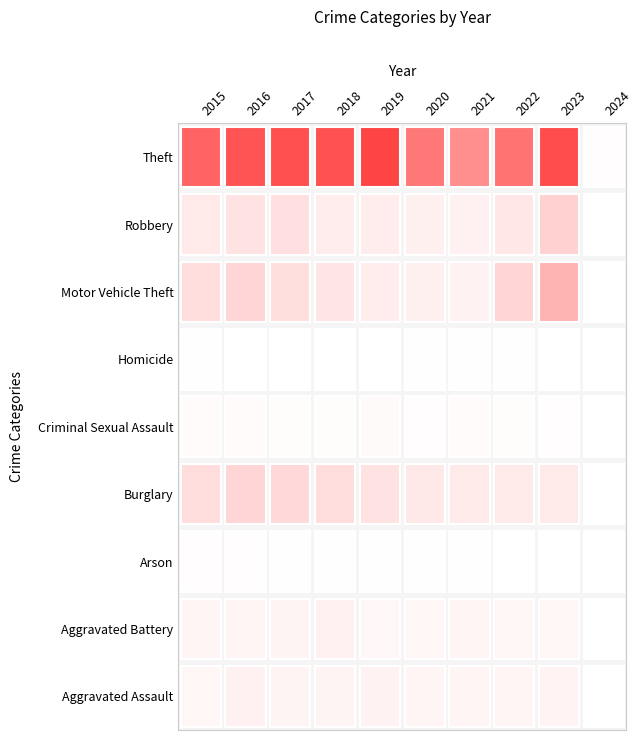

Is the value of Motor Vehicle Theft at 2015 greater than the value of Homicide at 2016?

Yes